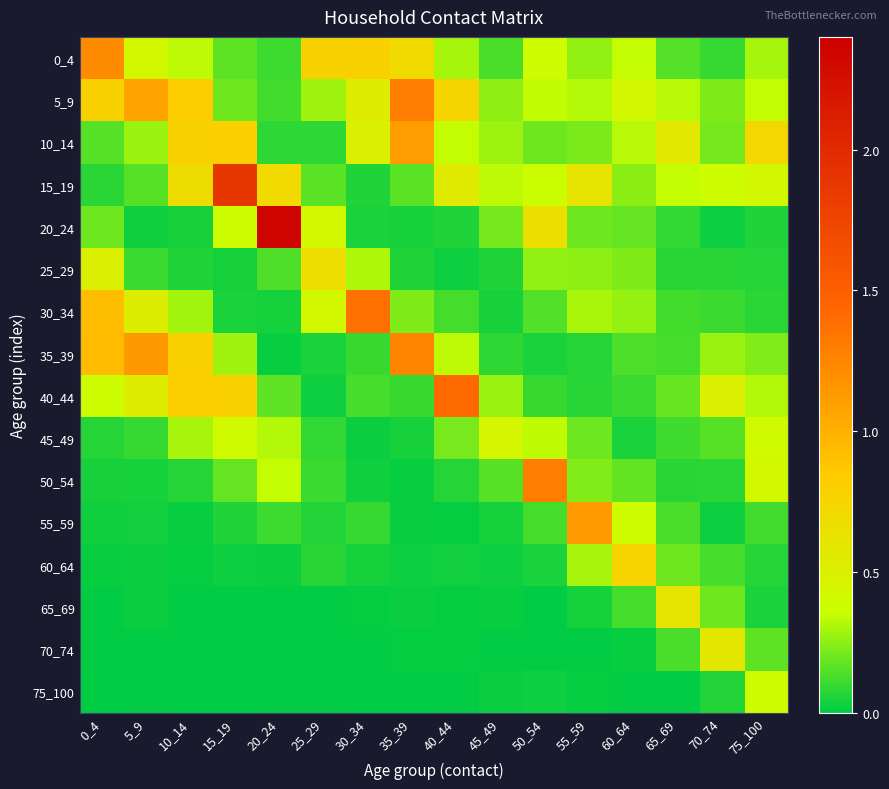

How many categories are shown in the chart?

16